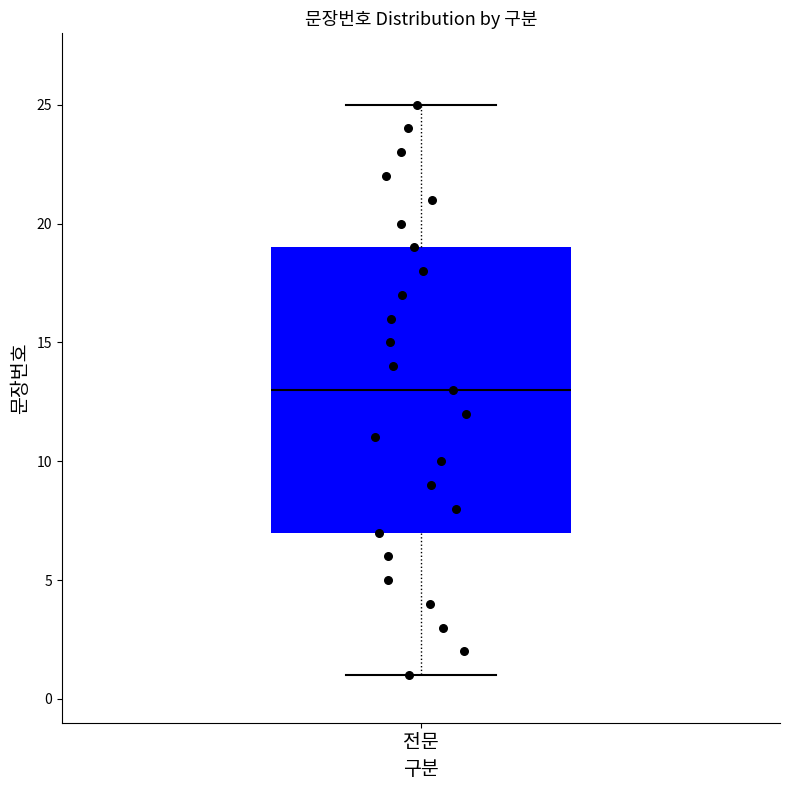

Transcribe this box plot: give where the median line is, the range the box spans, and where the two whiskers end, as read against the y-axis. The values are not printed on the chart, so give them approximately, as read against the axis.

median 13, box 7 to 19, whiskers 1 to 25